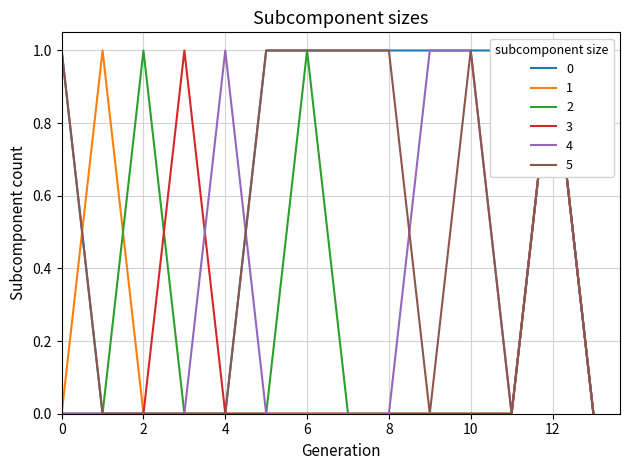

True or false: 0 and 5 cross at least once.

False